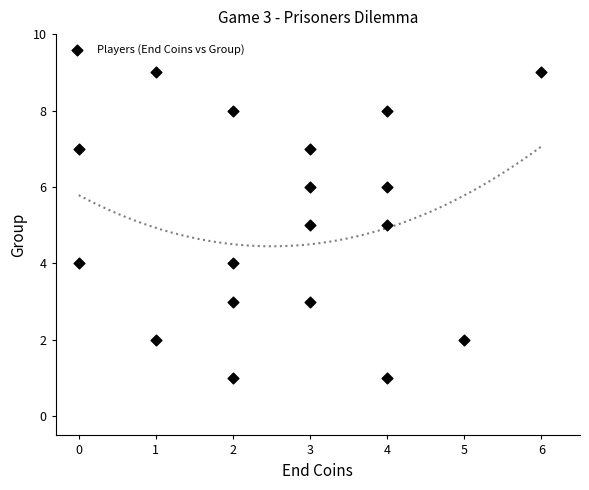

What is the range of X values (max minus min)?

6